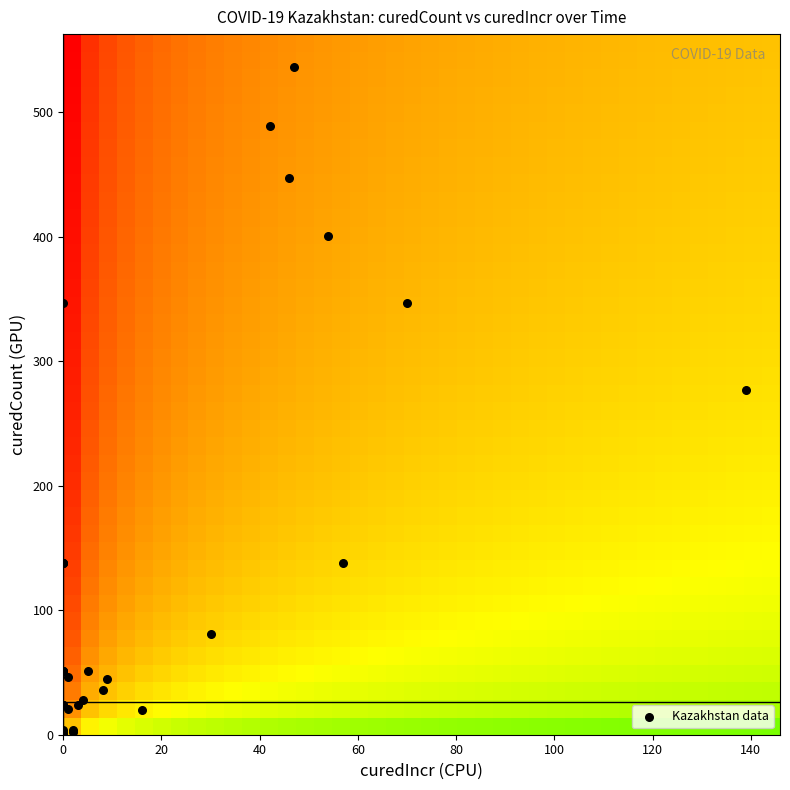

What Y value in the scatter plot is closest to 268?

277